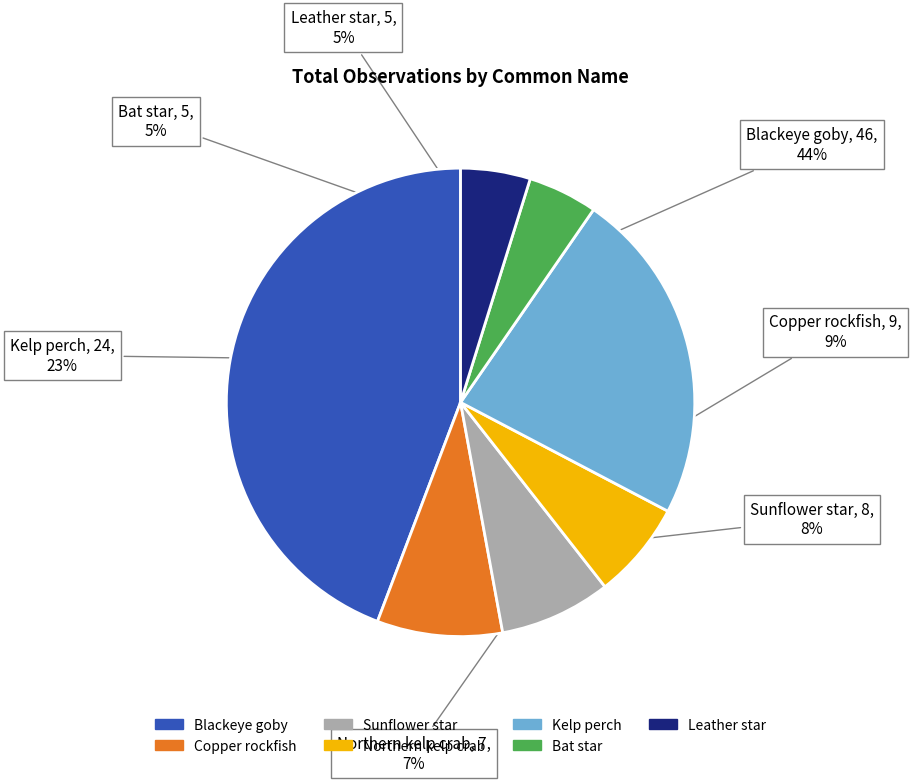

Is the sum of Kelp perch and Leather star greater than half?

No